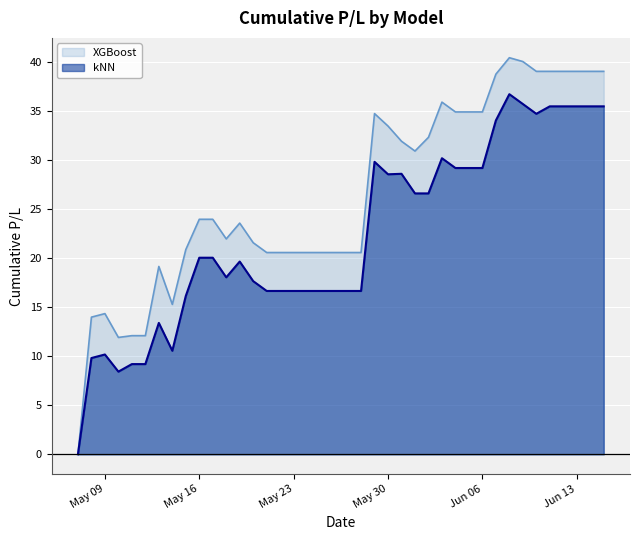

Which series has the largest range (max minus min)?

XGBoost